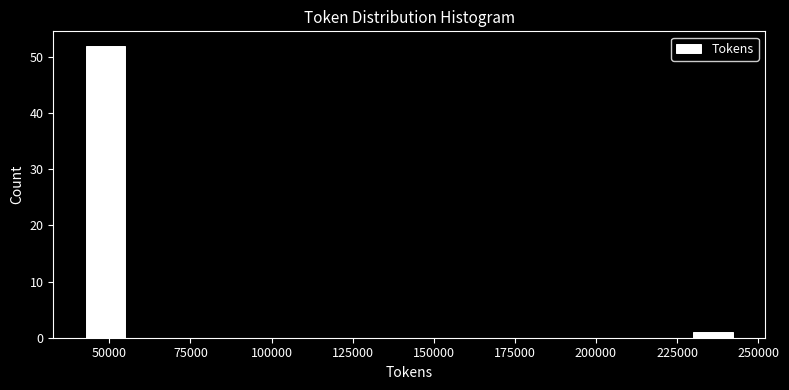

Read against the x-axis, roughly where is the centre of the tallest bar?

50000